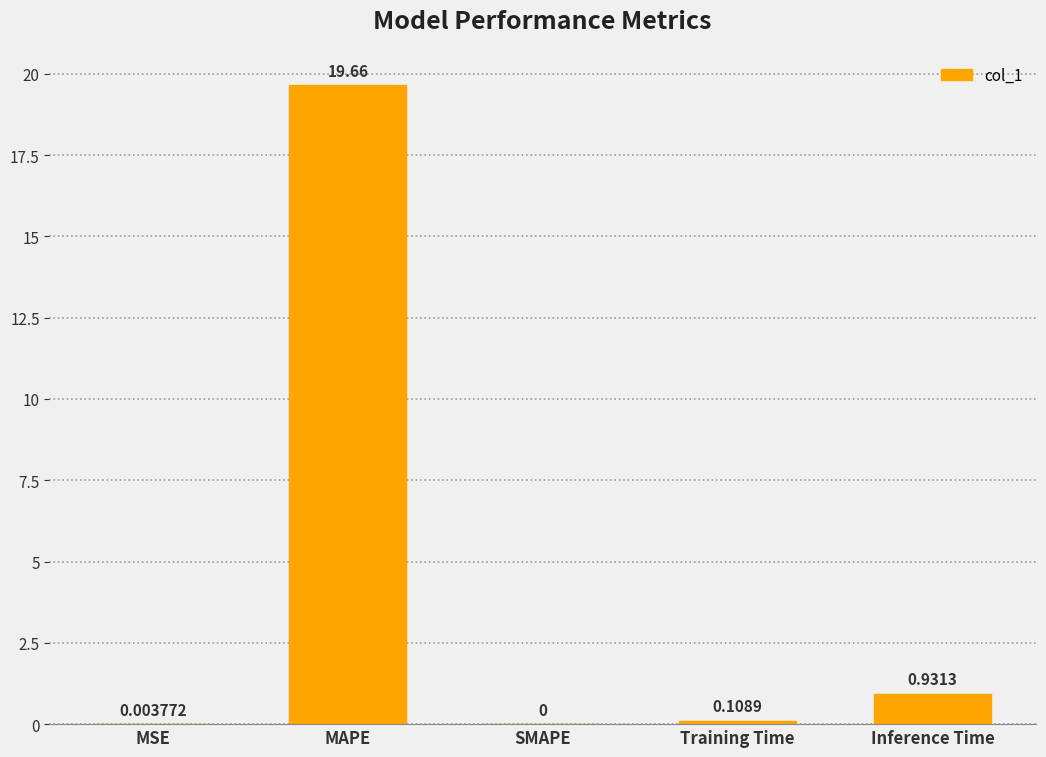

What is the sum of all values?

20.7